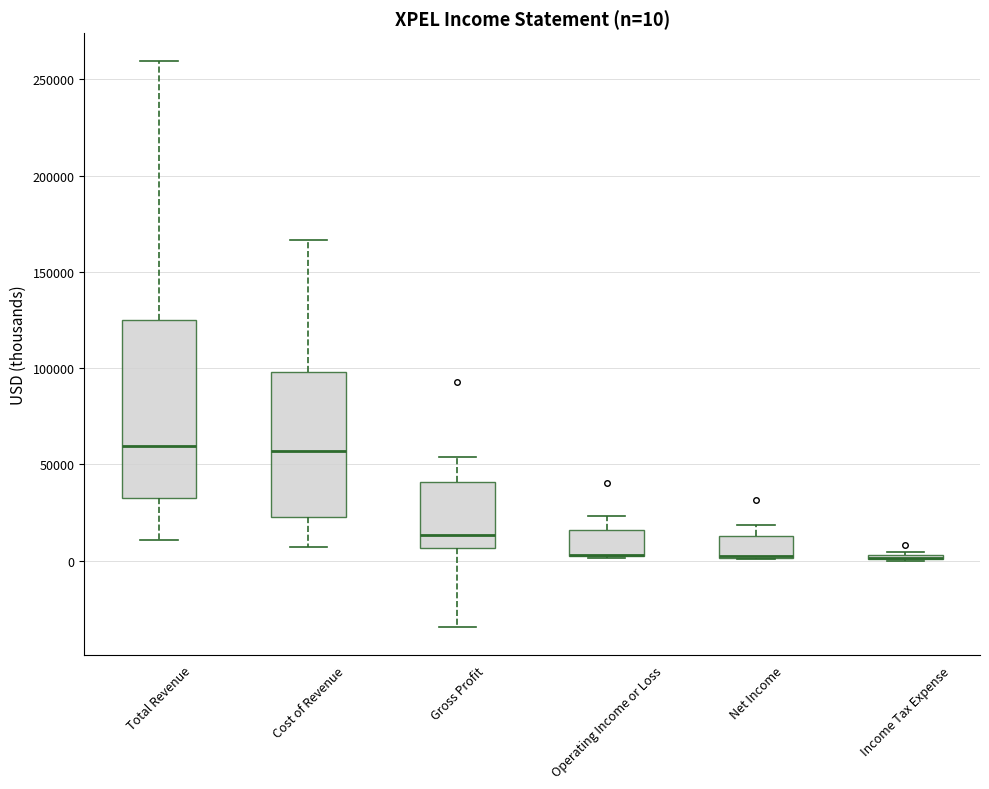

Comparing the boxes themselves (not the whiskers), which one is the tallest?

Total Revenue